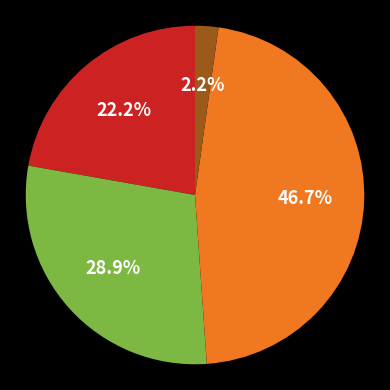

Does any single category account for the majority?

No